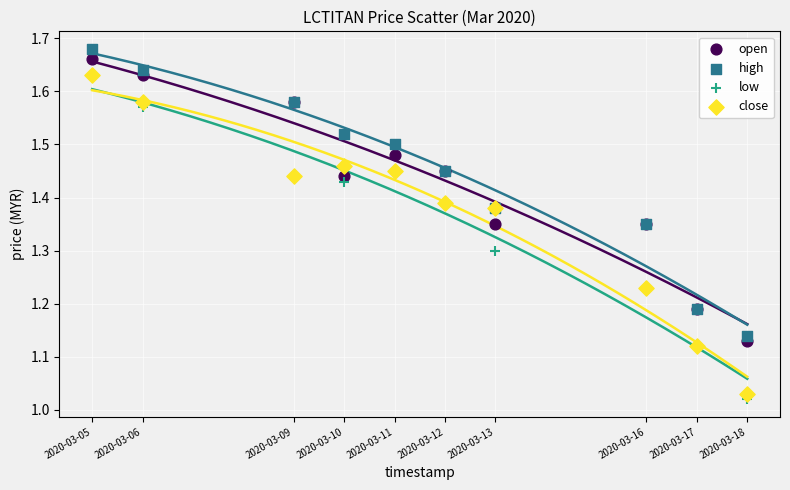

What are all the series names shown in the legend?

open, high, low, close